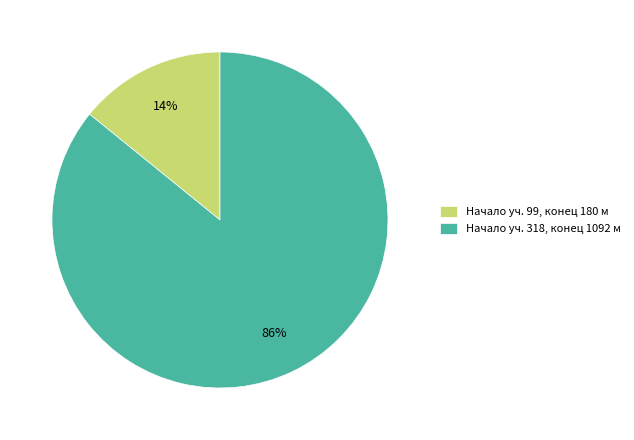

To the nearest percent, what is the difference between the largest and smallest slice percentages?

72%